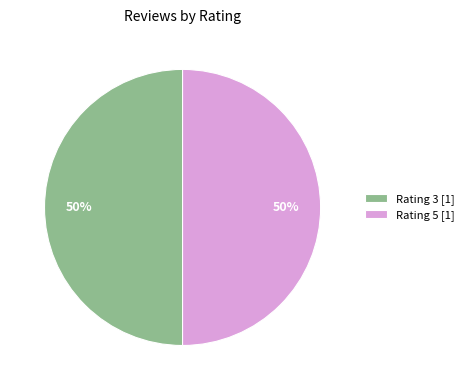

Combined, do Rating 3 [1] and Rating 5 [1] account for over 50%?

Yes